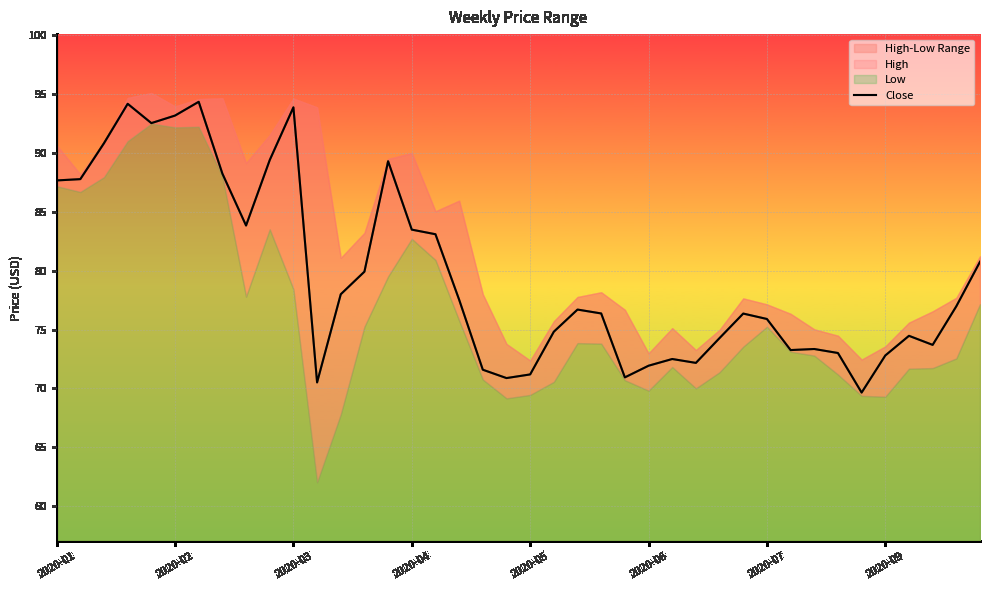

What is the difference between the values at 21 and 10?

19.1